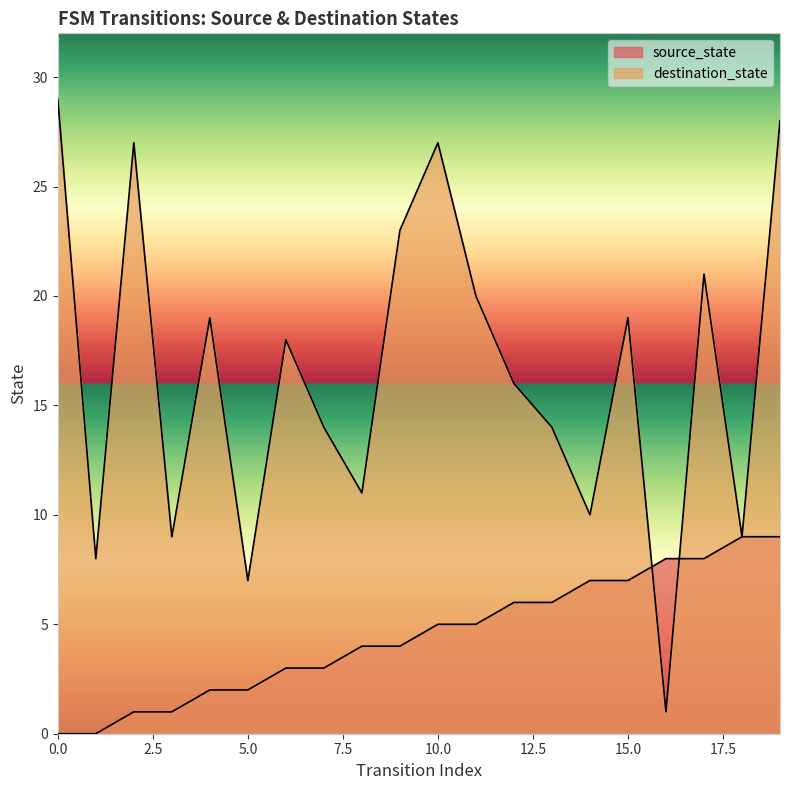

Reading left to right, transcribe all the data shown in this chart.

source_state: 0	0	1	1	2	2	3	3	4	4	5	5	6	6	7	7	8	8	9	9
destination_state: 29	8	27	9	19	7	18	14	11	23	27	20	16	14	10	19	1	21	9	28